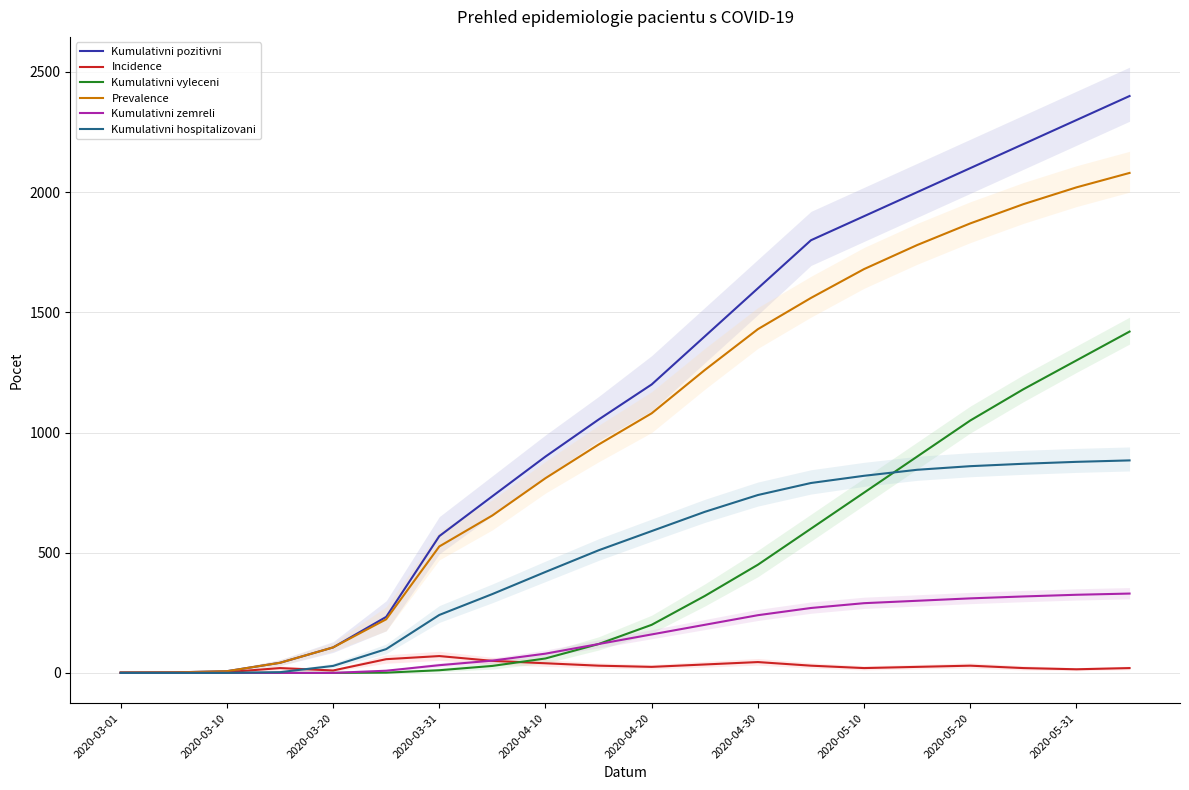

What is the difference between the second highest and minimum values in the Prevalence series?

2019